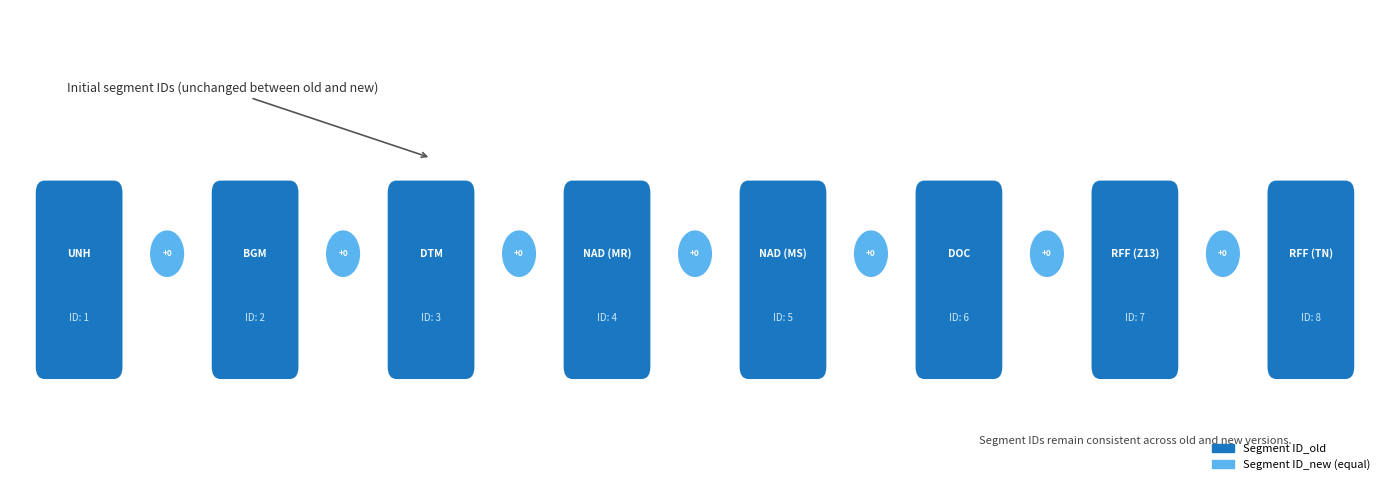

Rank the series by their maximum value, from highest to lowest.

Segment ID_old, Segment ID_new